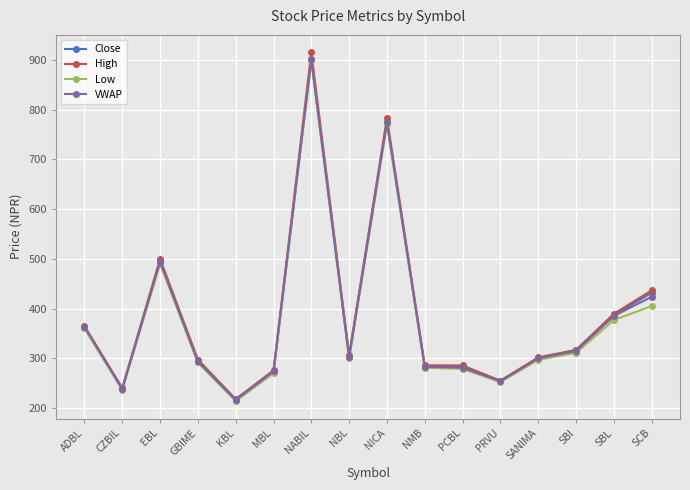

Where does the Close series first go above 303?

ADBL